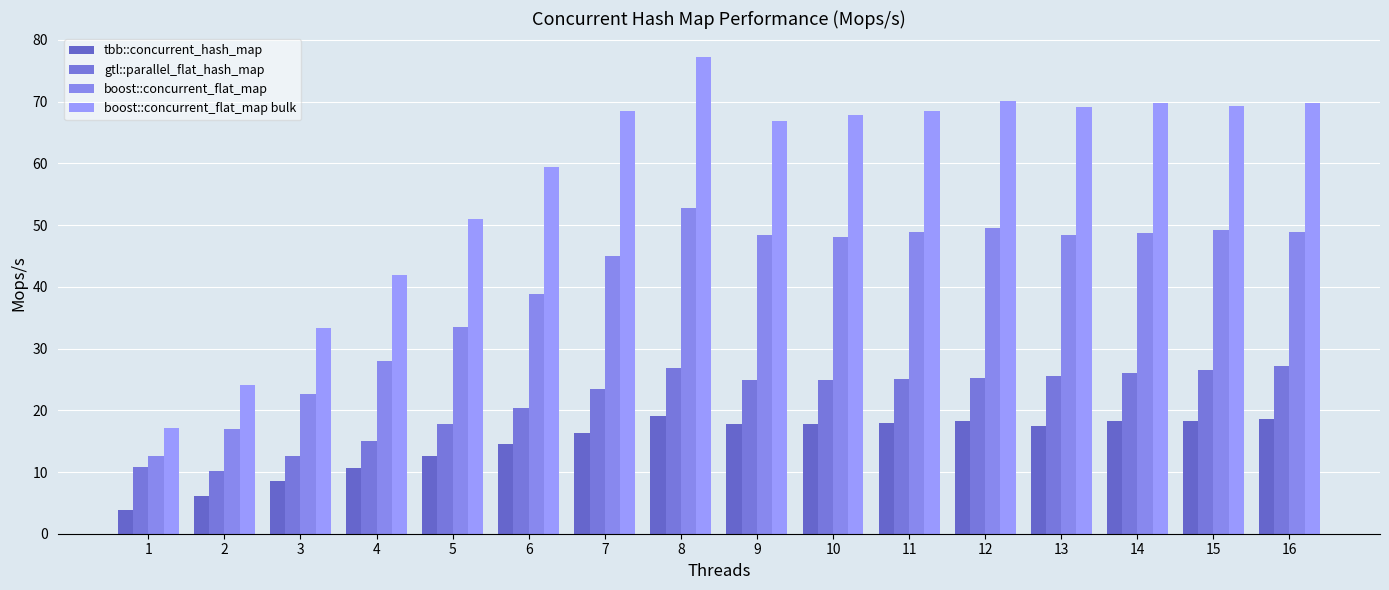

How many categories are shown in the chart?

16